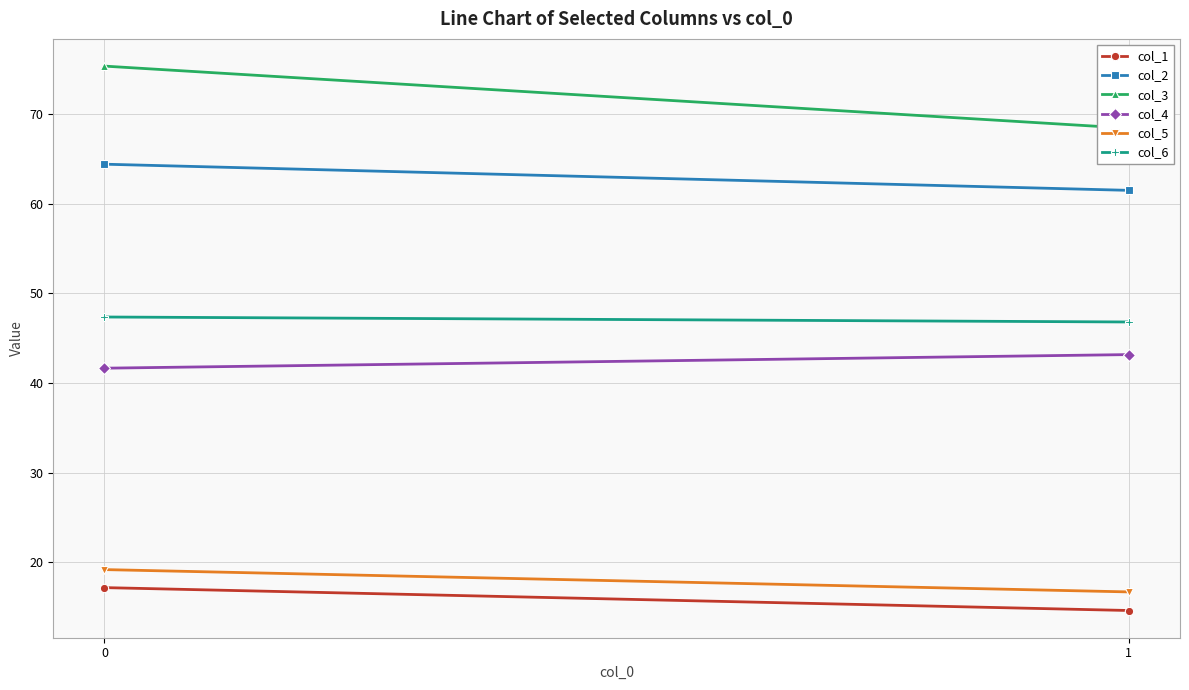

The col_5 series shows 16.7 at 1. True or false?

True